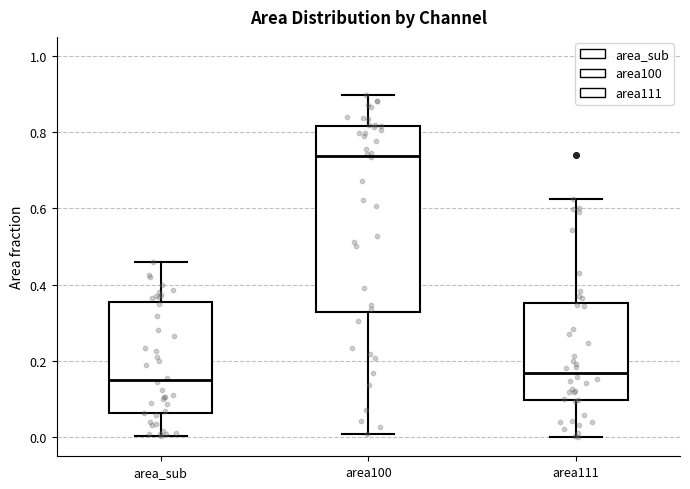

Comparing the boxes themselves (not the whiskers), which one is the tallest?

area100